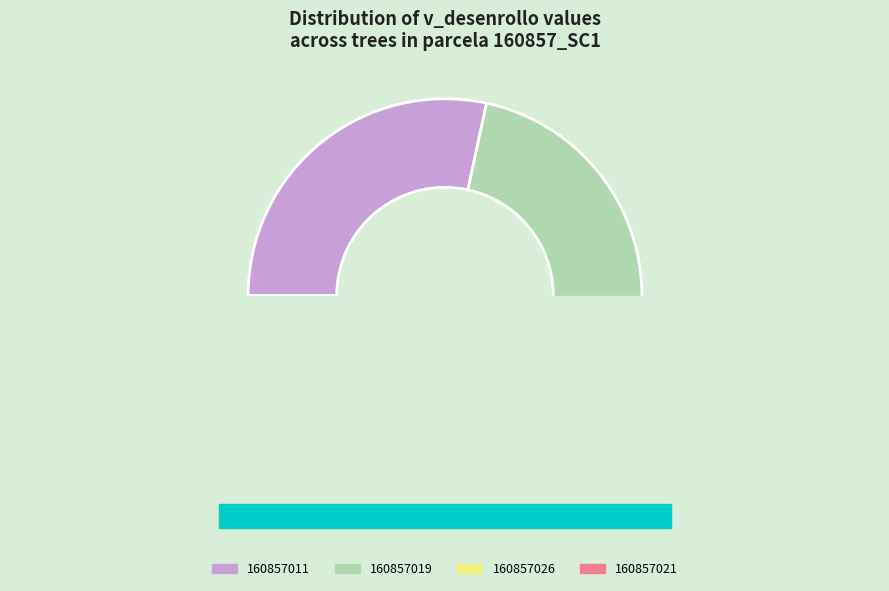

Is 160857001 the majority of the pie?

No